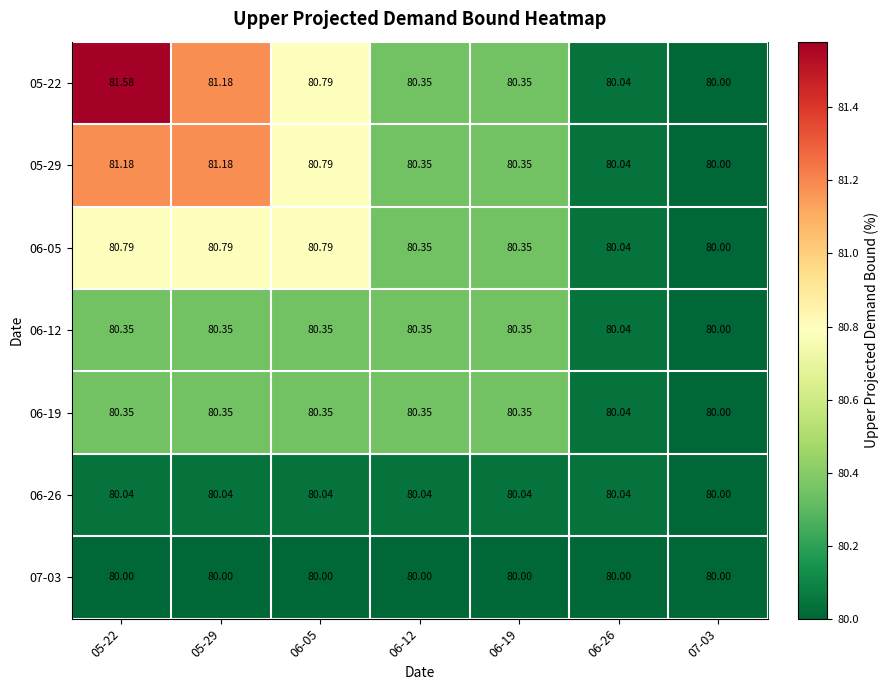

Is the value of 06-26 at 06-19 greater than the value of 06-05 at 05-29?

No